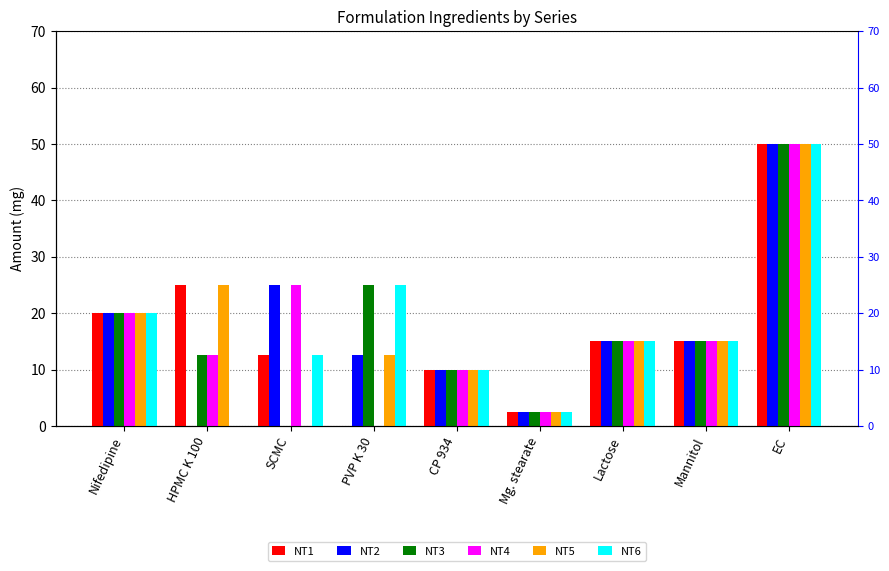

Reading left to right, what are all the values shown in this chart?

NT1: 20.0	25.0	12.5	0.0	10.0	2.5	15.0	15.0	50.0
NT2: 20.0	0.0	25.0	12.5	10.0	2.5	15.0	15.0	50.0
NT3: 20.0	12.5	0.0	25.0	10.0	2.5	15.0	15.0	50.0
NT4: 20.0	12.5	25.0	0.0	10.0	2.5	15.0	15.0	50.0
NT5: 20.0	25.0	0.0	12.5	10.0	2.5	15.0	15.0	50.0
NT6: 20.0	0.0	12.5	25.0	10.0	2.5	15.0	15.0	50.0